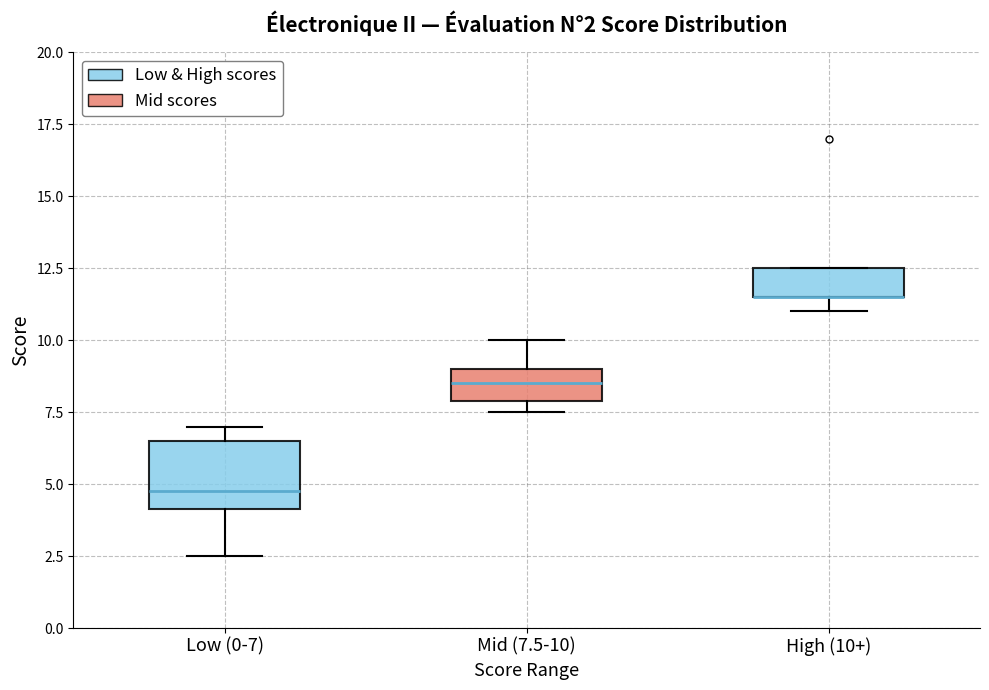

Comparing the boxes themselves (not the whiskers), which one is the tallest?

Low (0-7)